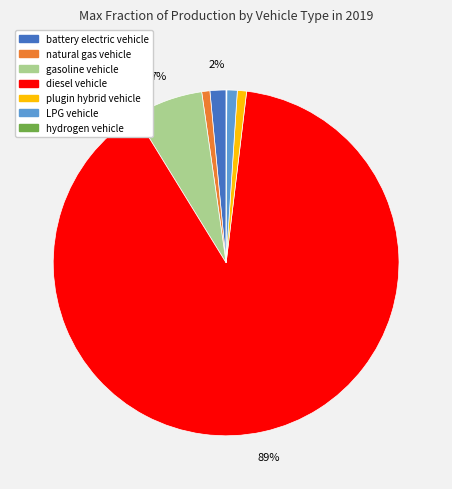

Is the sum of natural gas vehicle and diesel vehicle greater than half?

Yes